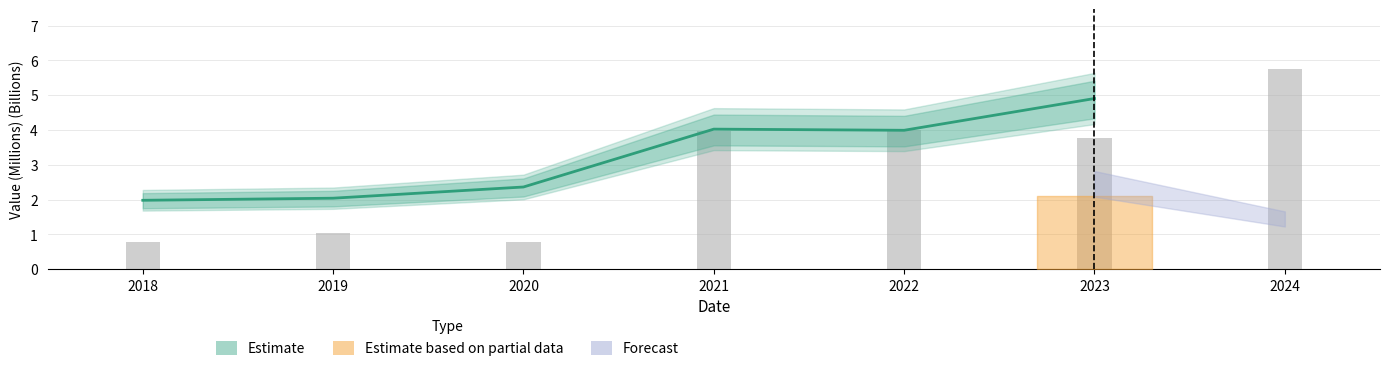

What is the difference between the maximum and second lowest values?

2.9